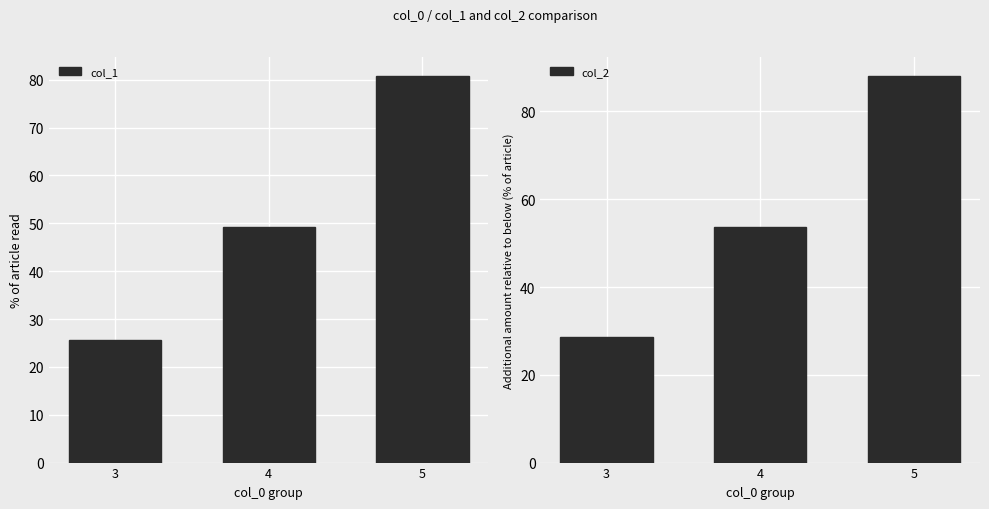

Between 3 and 5, which series saw the biggest shift?

col_2